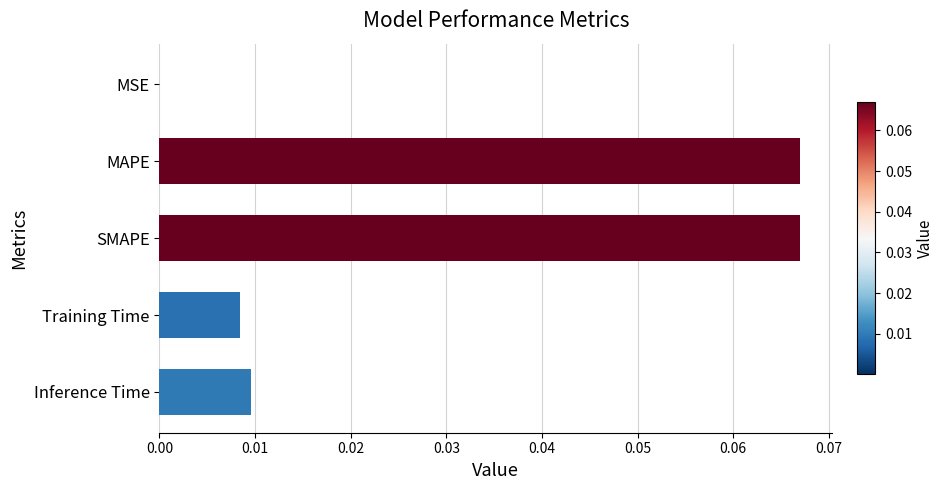

True or false: the data shows 0.0 at Training Time.

True